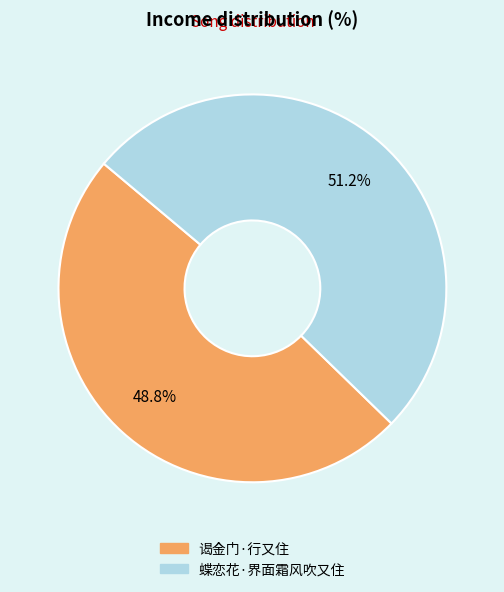

To the nearest percent, what is the average slice percentage?

50%